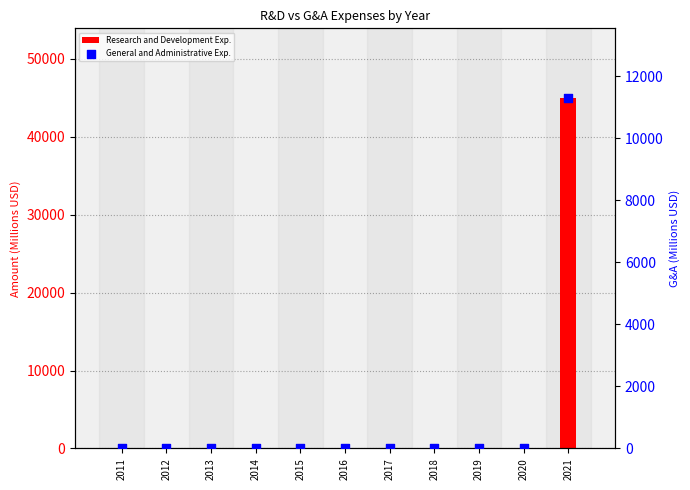

Which series has the largest total across all categories?

Research and Development Exp.